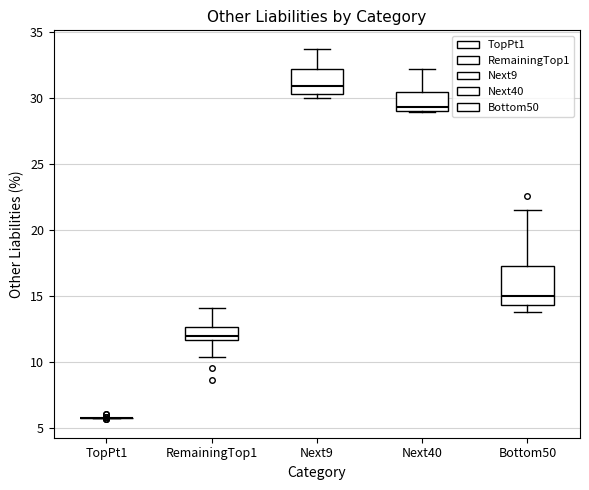

Comparing the boxes themselves (not the whiskers), which one is the tallest?

Bottom50